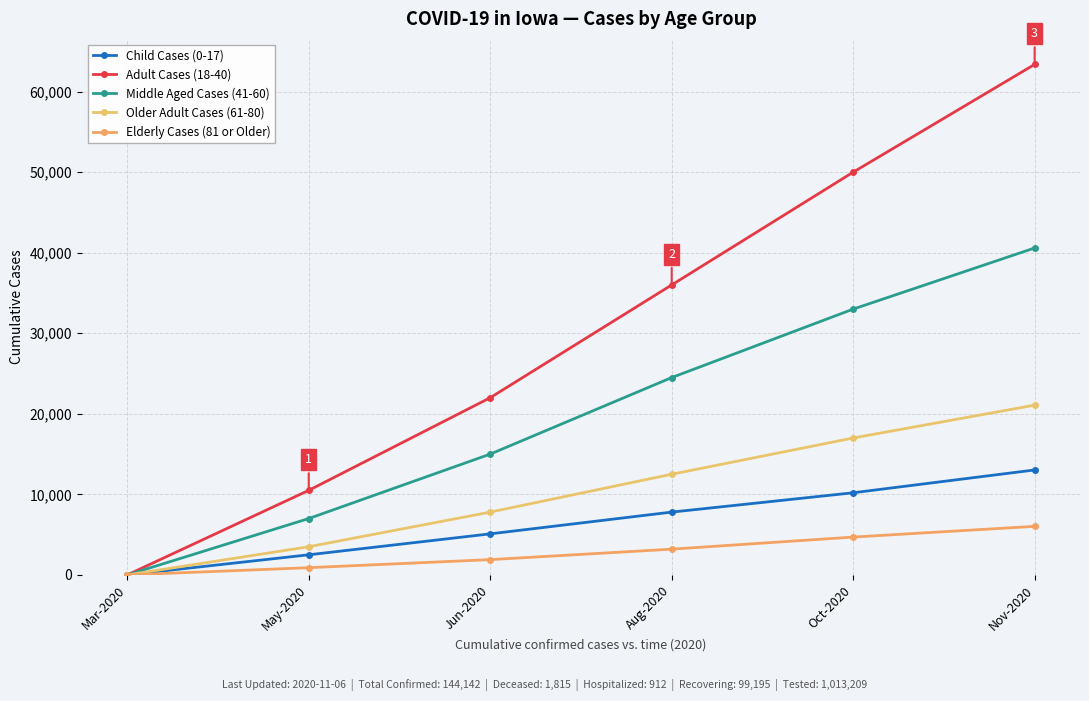

How many data points does each series have?

6